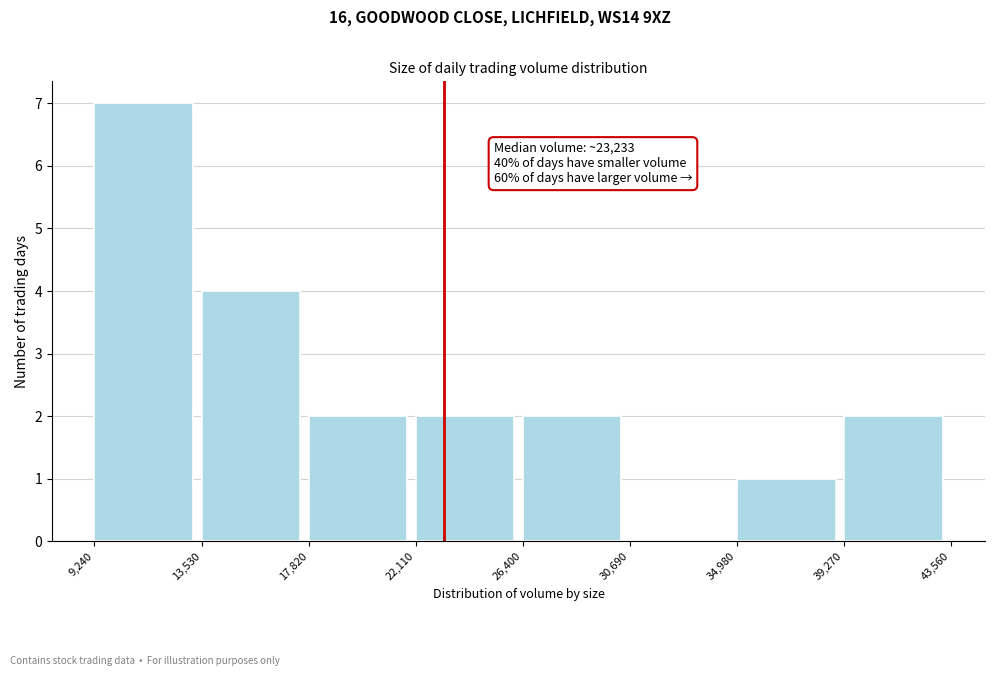

Which range on the x-axis has the tallest bar?

9,240 to 13,530